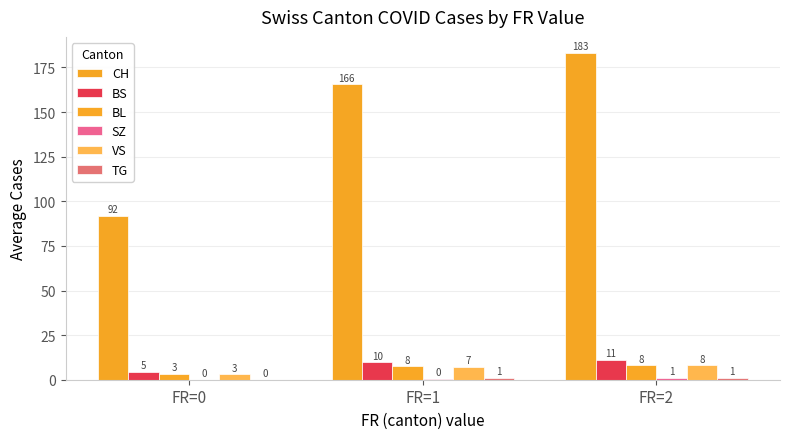

The value of BL at FR=0 is 4.6. True or false?

False